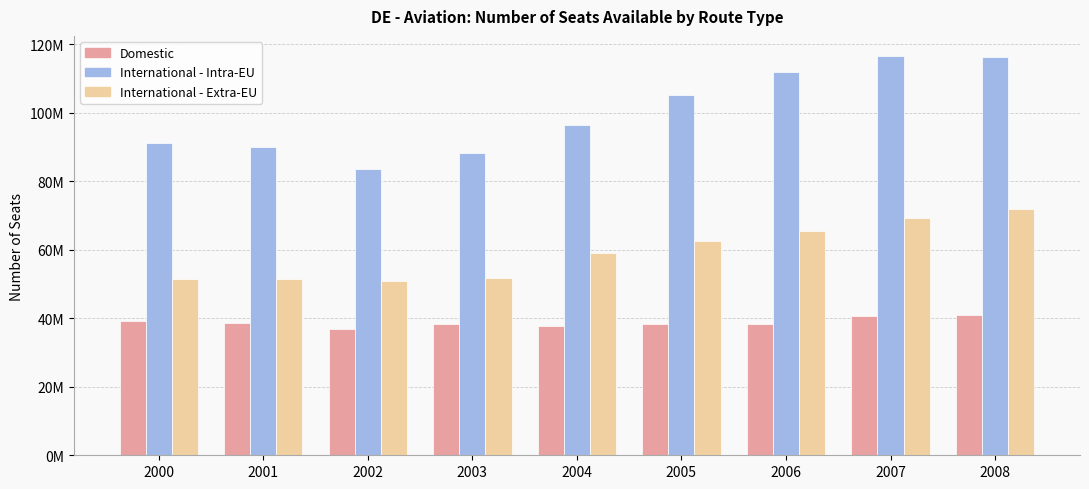

Is it true that Domestic equals 36994349.1 at 2002?

True